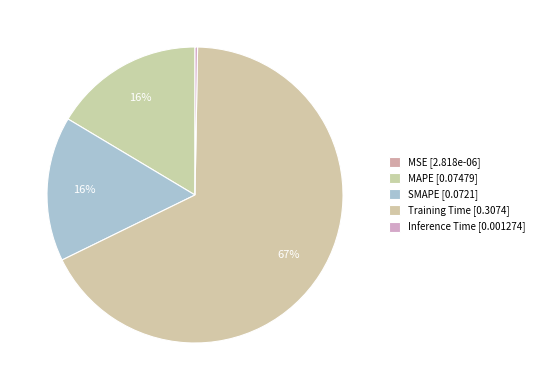

What percentage is the SMAPE slice, to the nearest percent?

16%